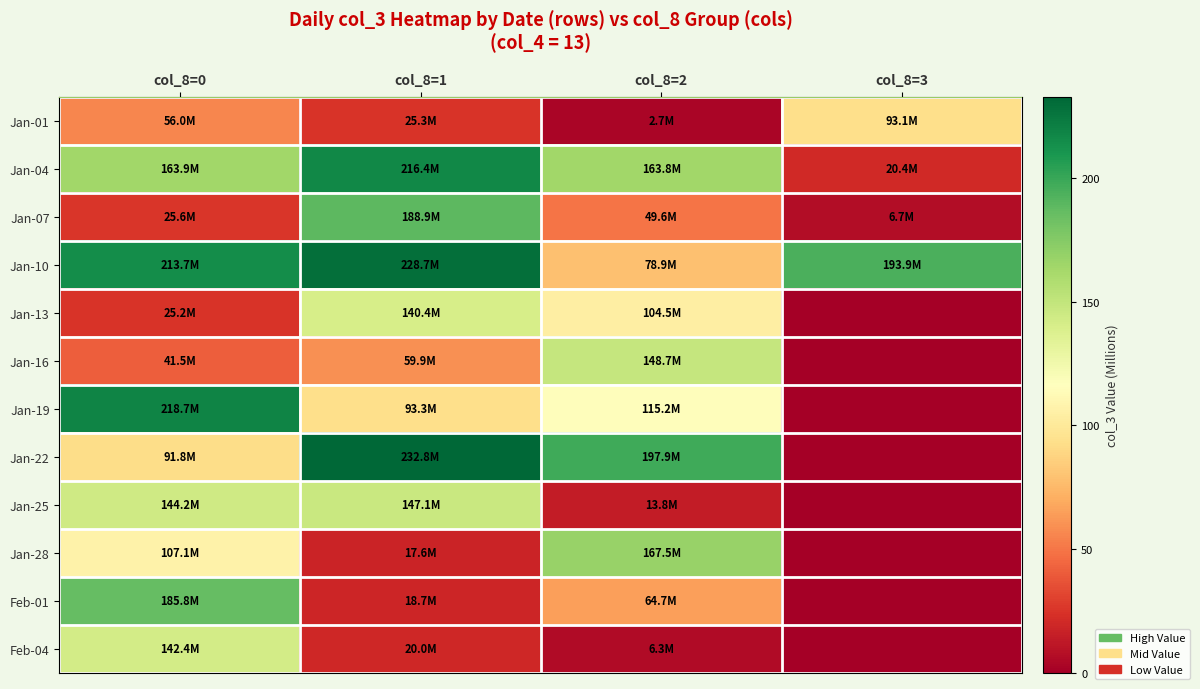

At how many categories does at least one series exceed 74?

4